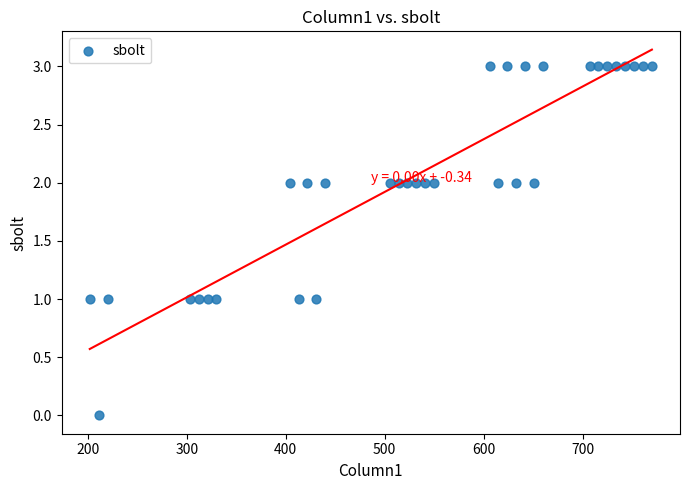

What is the range of Y values (max minus min)?

3